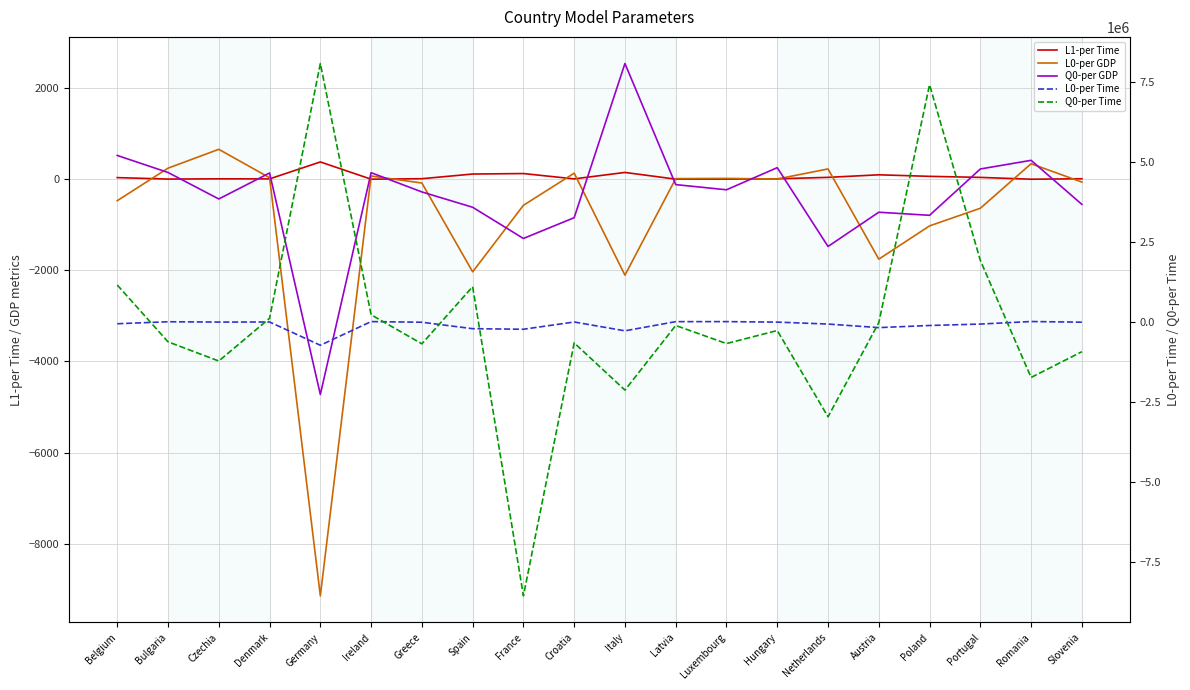

What position from the right is Bulgaria?

19